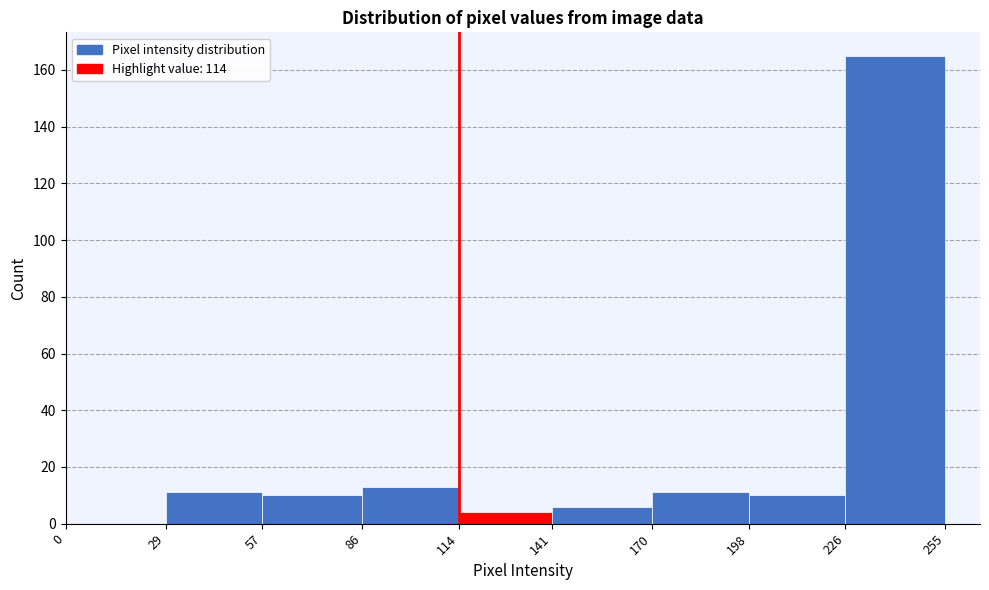

Over which range of the x-axis is the bar tallest?

226 to 255